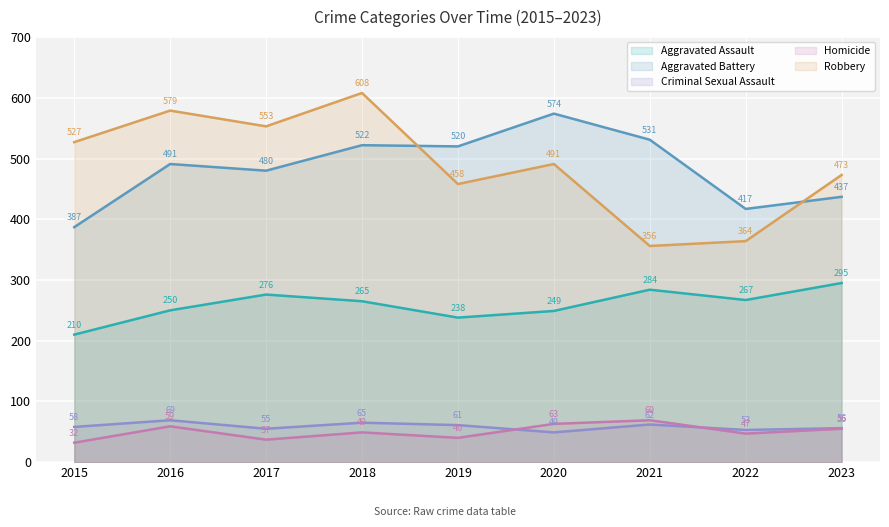

List the labels in order of Robbery value, smallest first.

2021, 2022, 2019, 2023, 2020, 2015, 2017, 2016, 2018